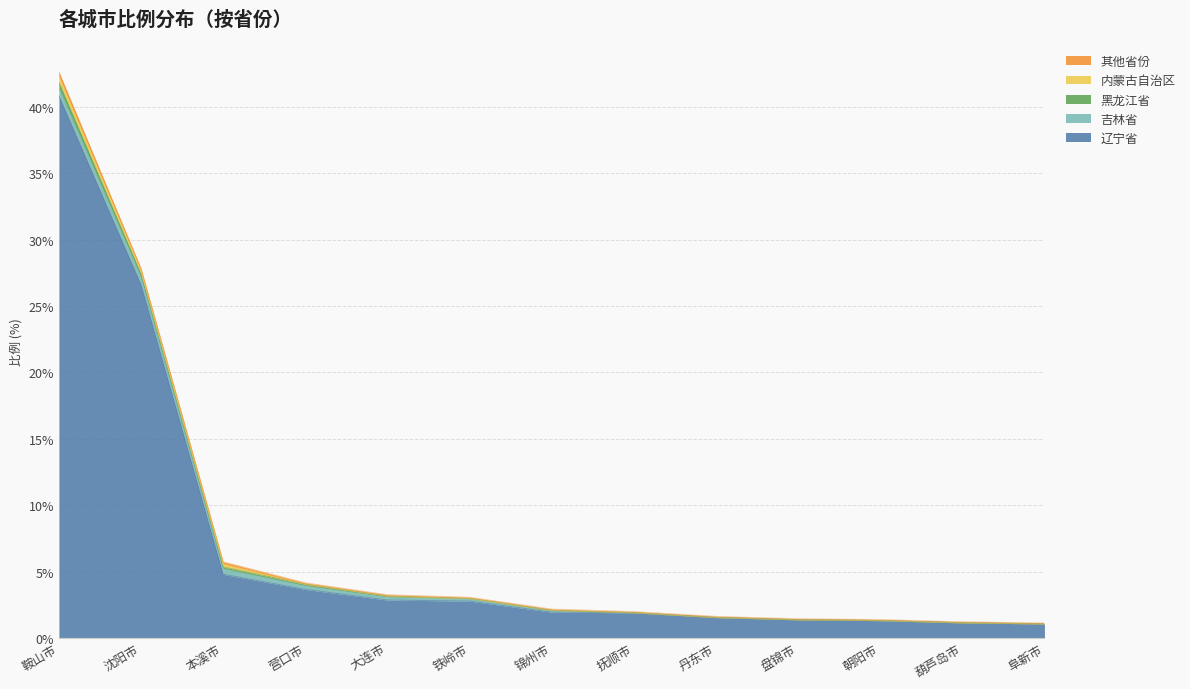

At how many categories does at least one series exceed 15?

2